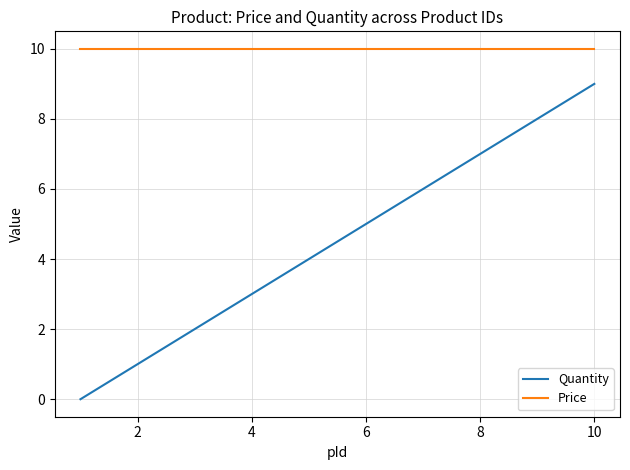

Reading left to right, list all the values displayed in this chart.

Quantity: 0	1	2	3	4	5	6	7	8	9
Price: 10	10	10	10	10	10	10	10	10	10